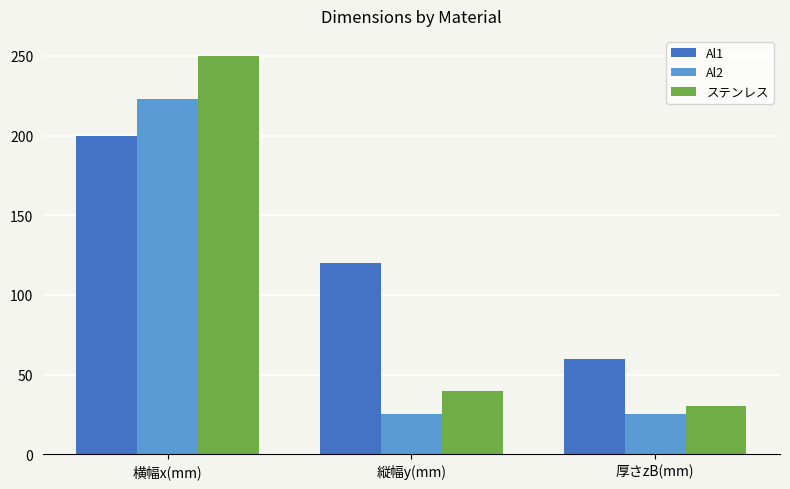

Count the number of categories in the chart.

3